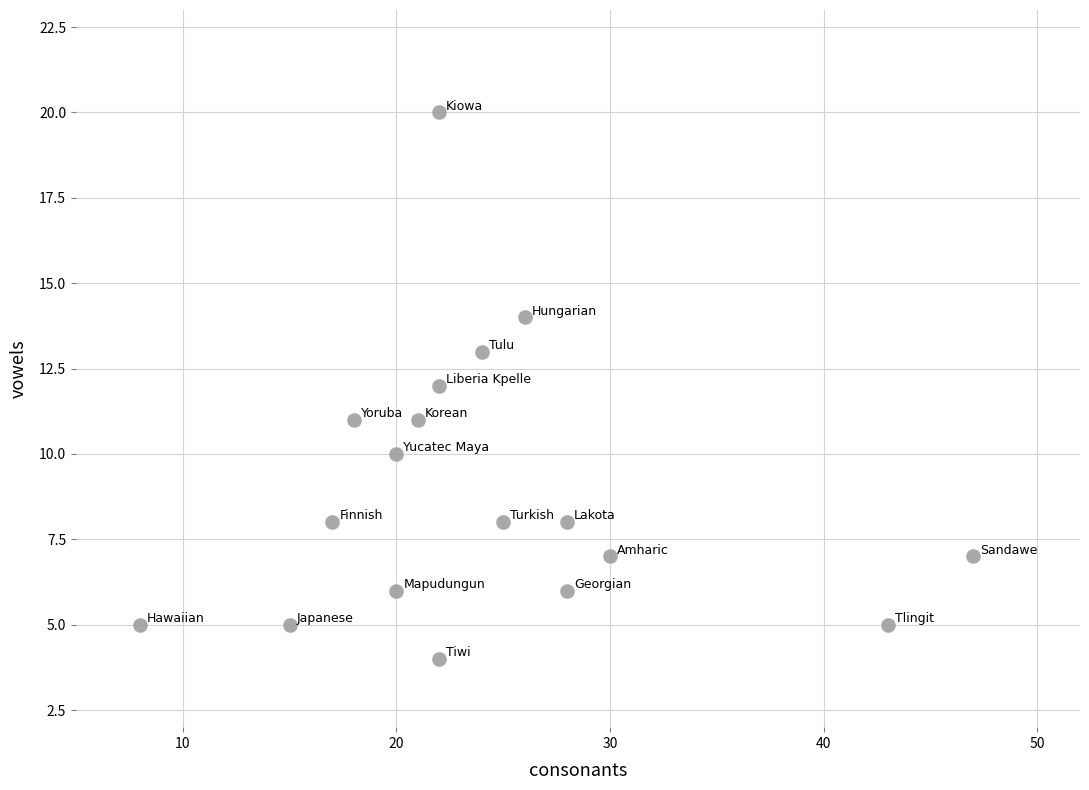

What is the range of Y values (max minus min)?

16